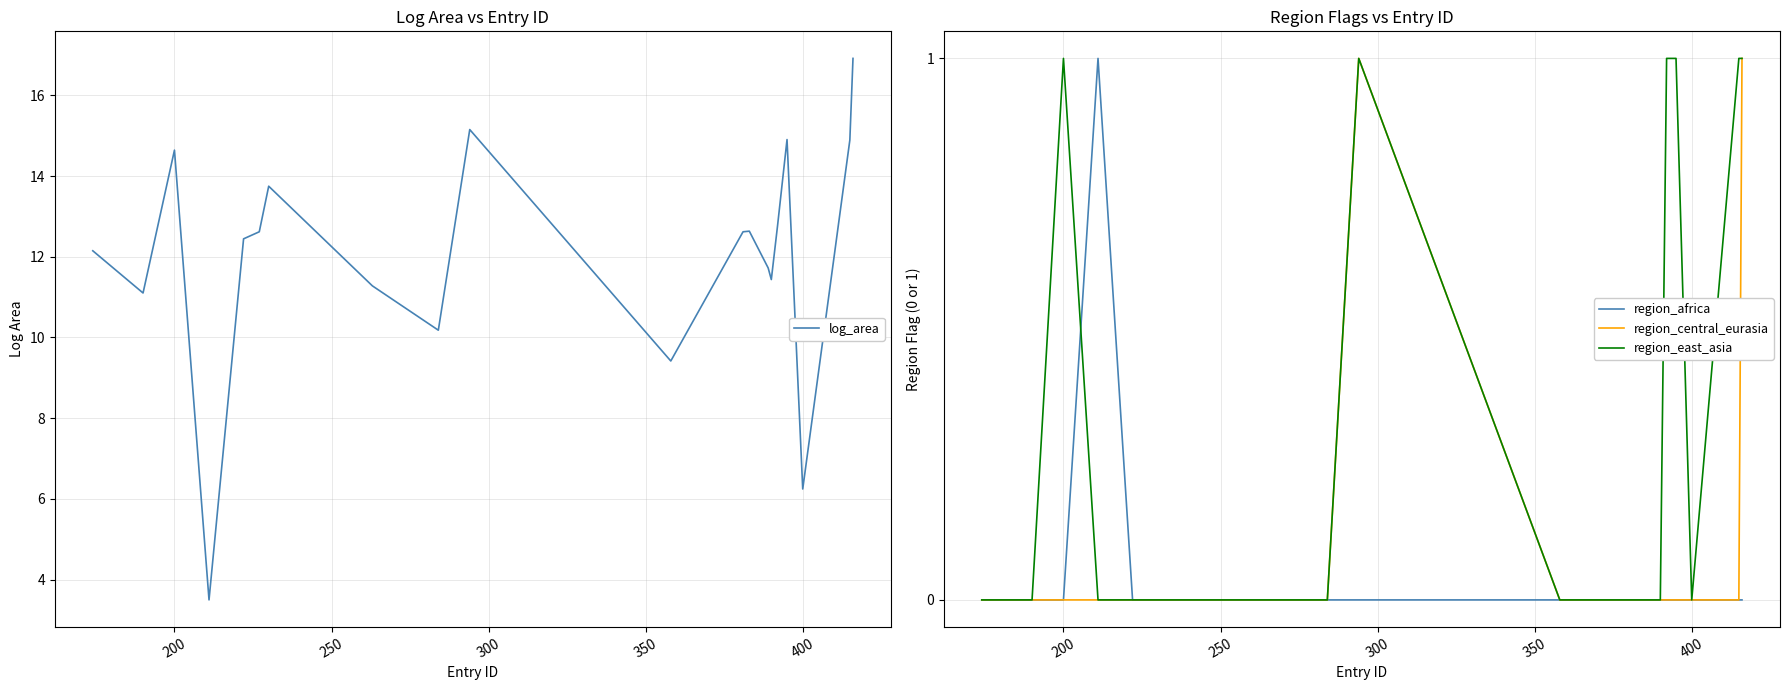

The log_area series shows 14.6 at 200. True or false?

True